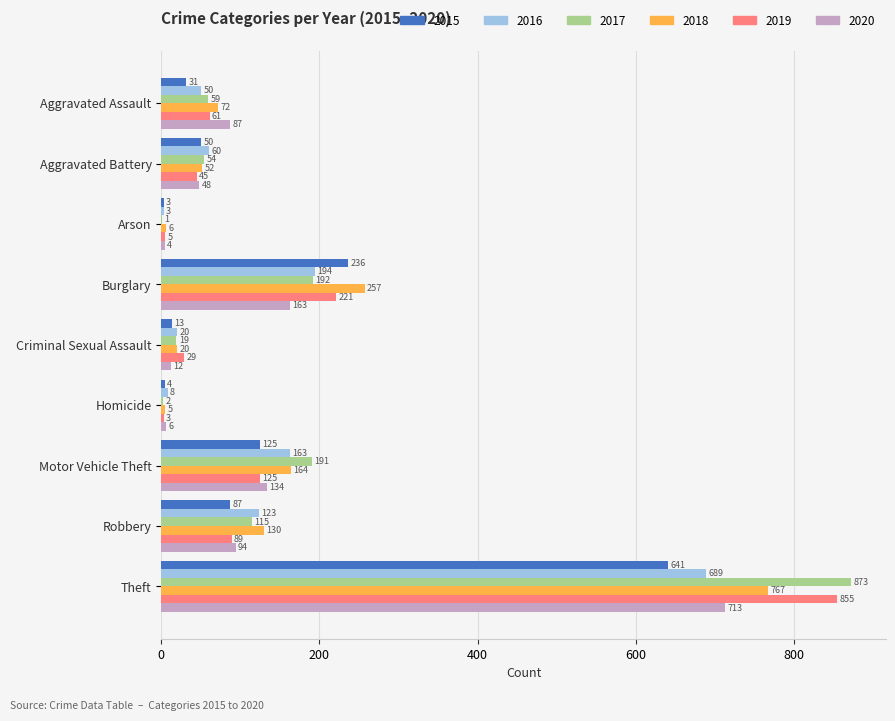

Which category has the highest value in the 2016 series?

Theft